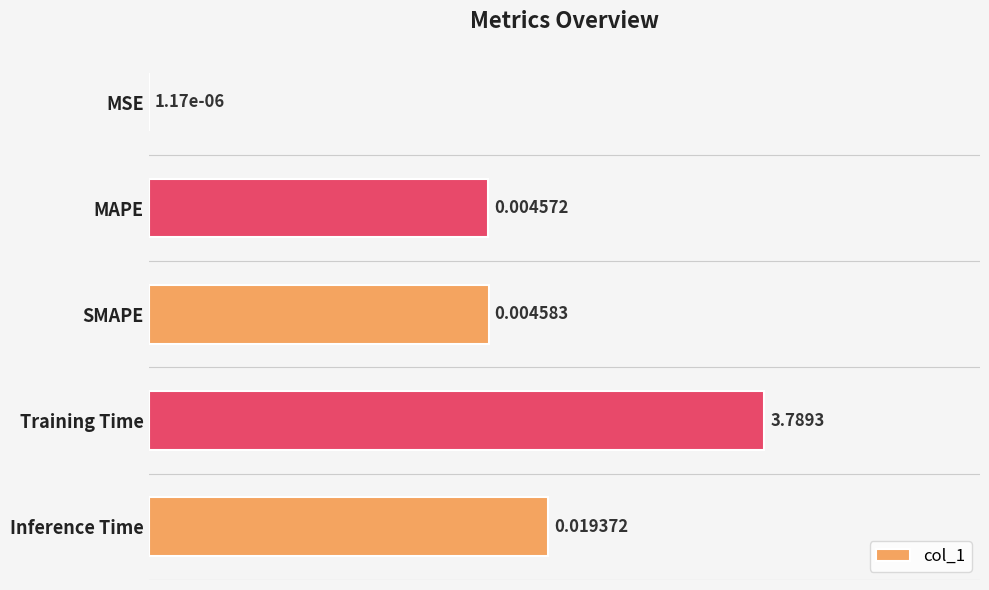

At which label is the value closest to 0?

MSE